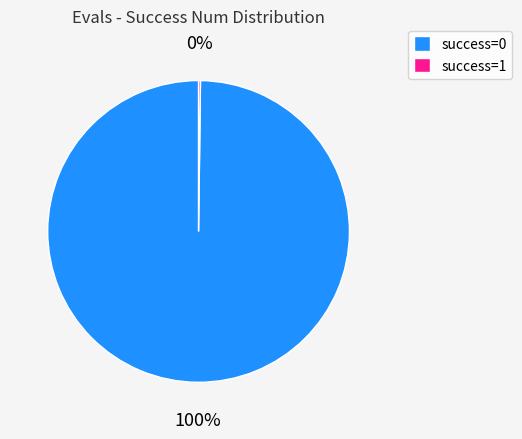

The success=0 slice represents 92% of the pie. True or false?

False